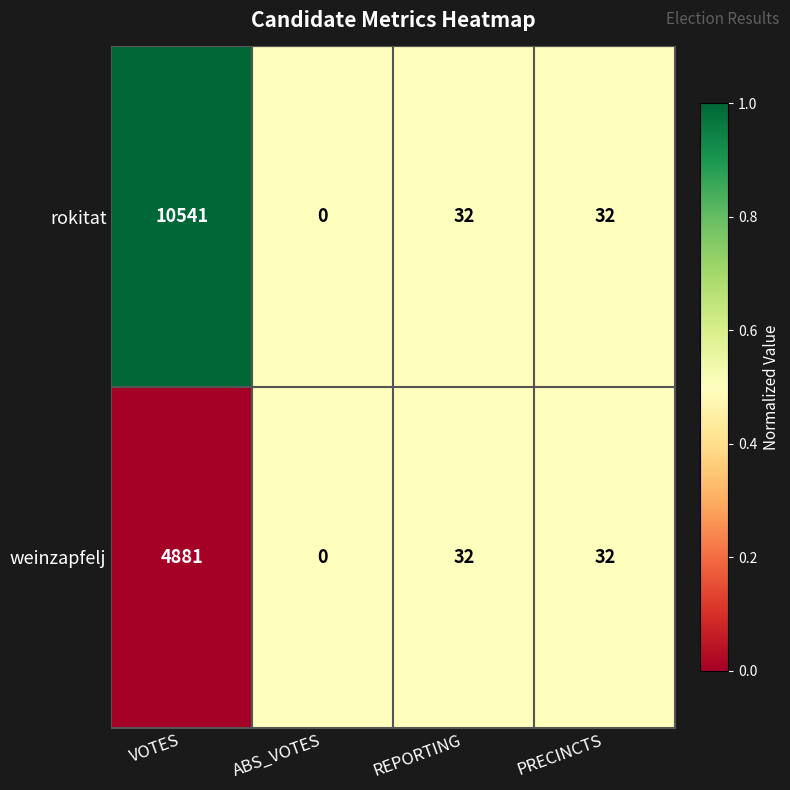

How many data points does each series have?

4